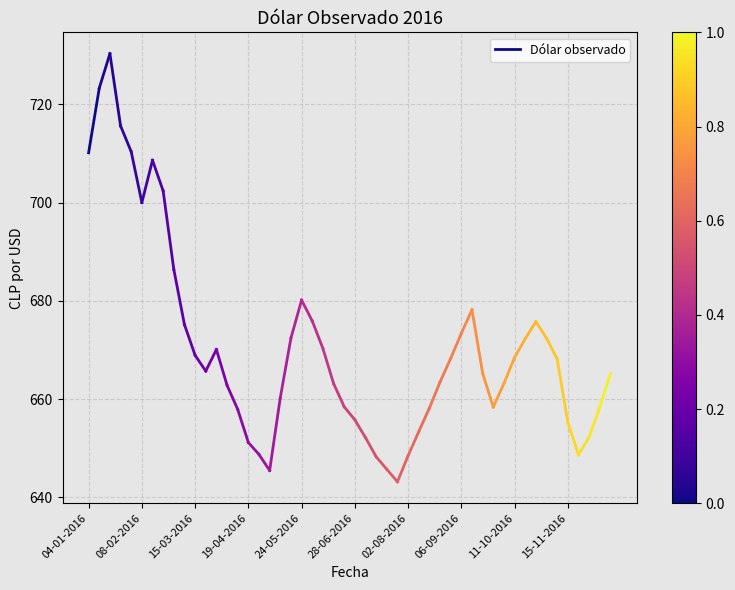

Does the chart display data point markers on the line(s)?

No